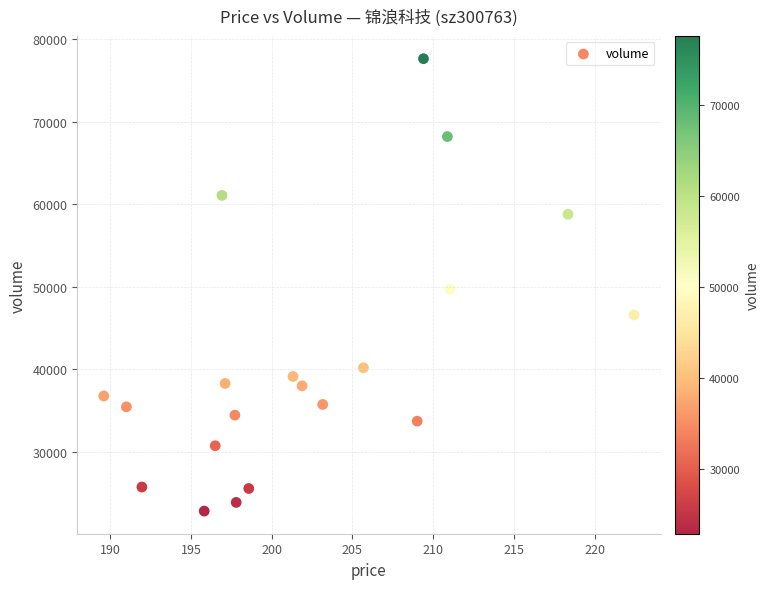

What is the range of Y values (max minus min)?

54788